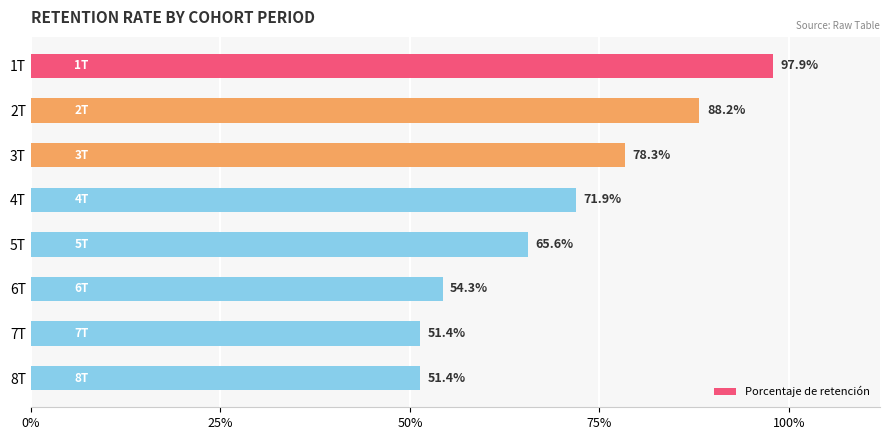

What is the difference between the maximum and second lowest values?

0.5